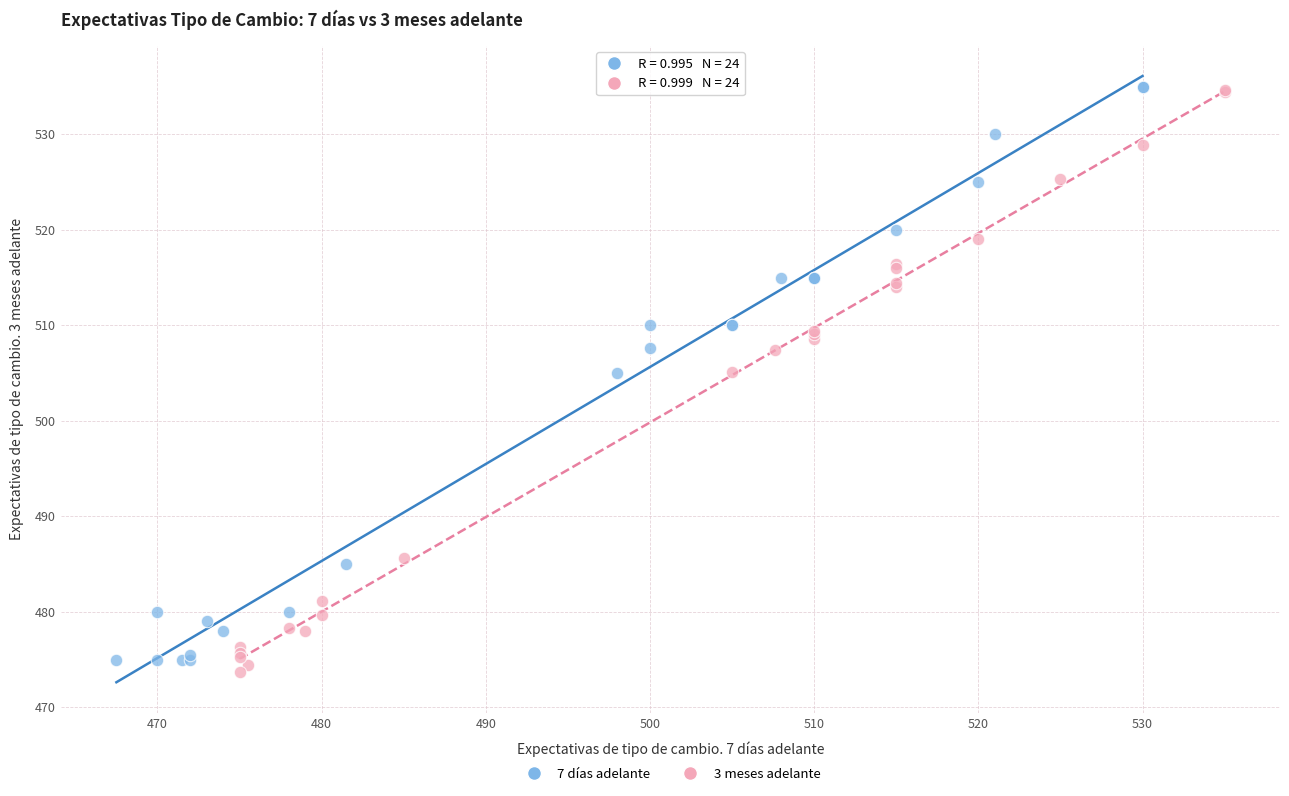

What are all the series names shown in the legend?

7 días adelante, 3 meses adelante